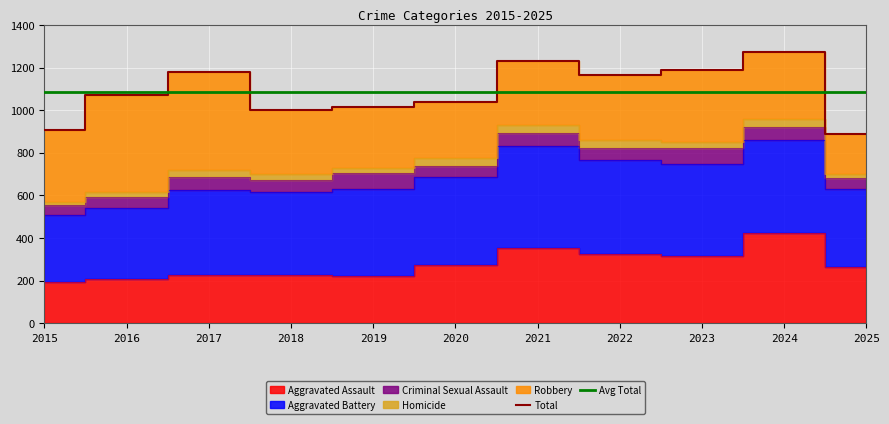

Is it true that Avg Total equals 1498.1 at 2017?

False